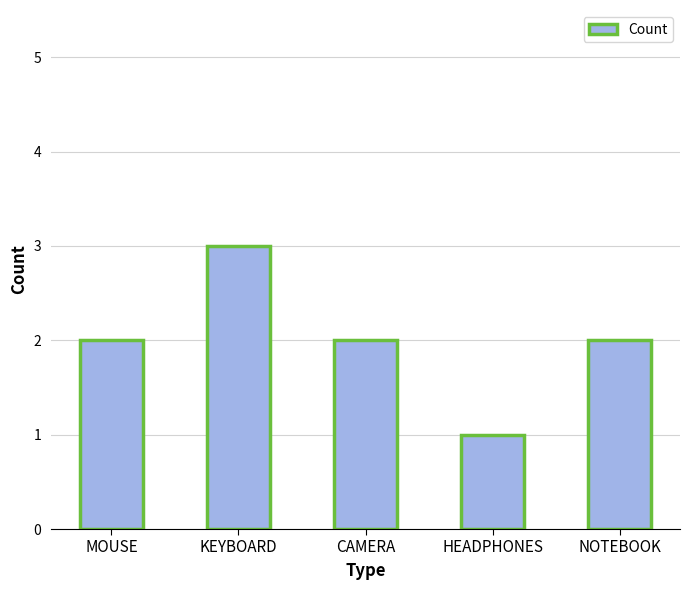

Reading left to right, extract all data points from this chart.

2	3	2	1	2